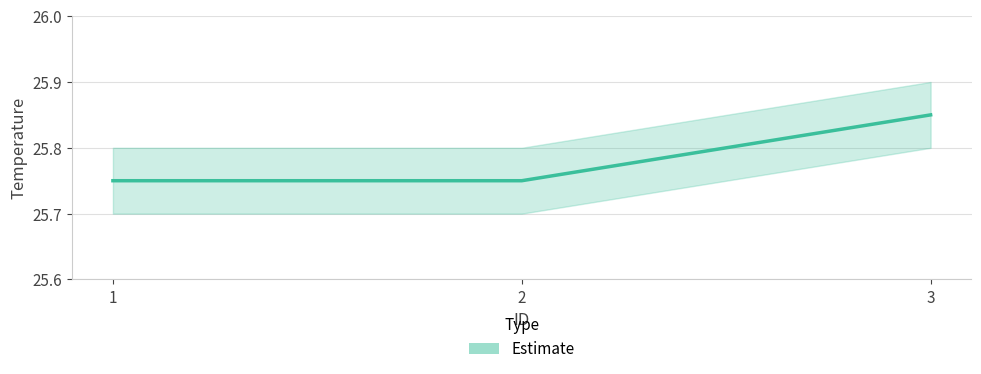

Read the value at 2.

25.8